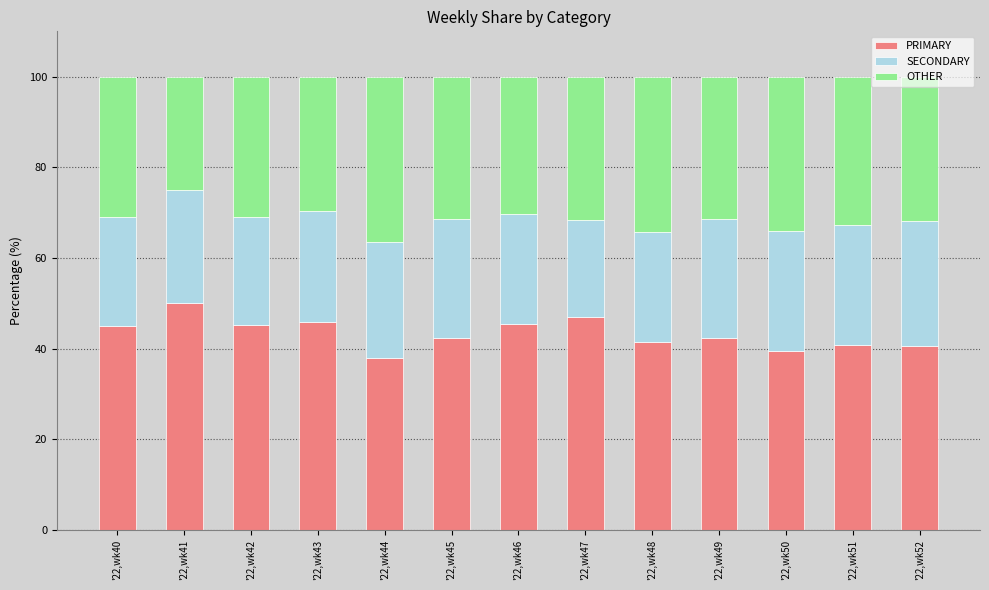

What is the total value across all series at '22,wk47?

100.0